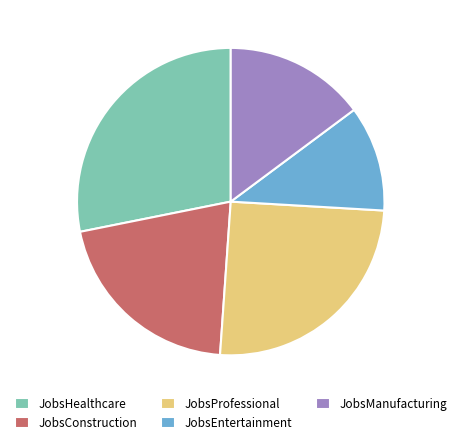

Rank the categories by value from lowest to highest.

JobsEntertainment, JobsManufacturing, JobsConstruction, JobsProfessional, JobsHealthcare